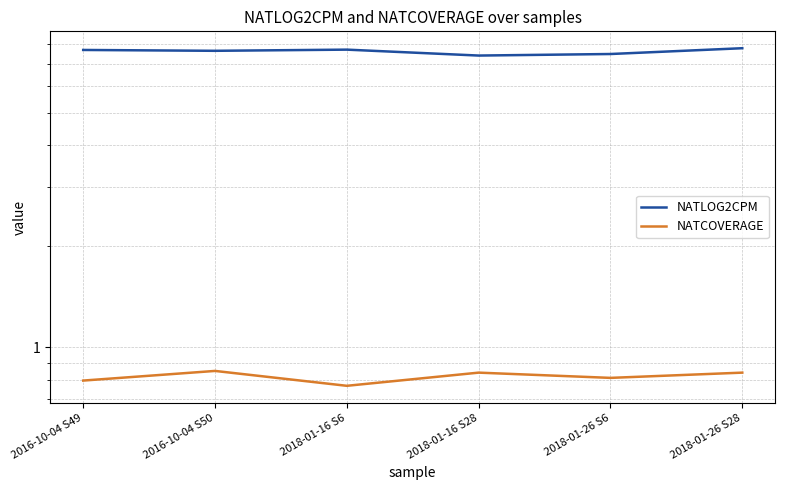

Where is the first local minimum for NATLOG2CPM?

2016-10-04 S50